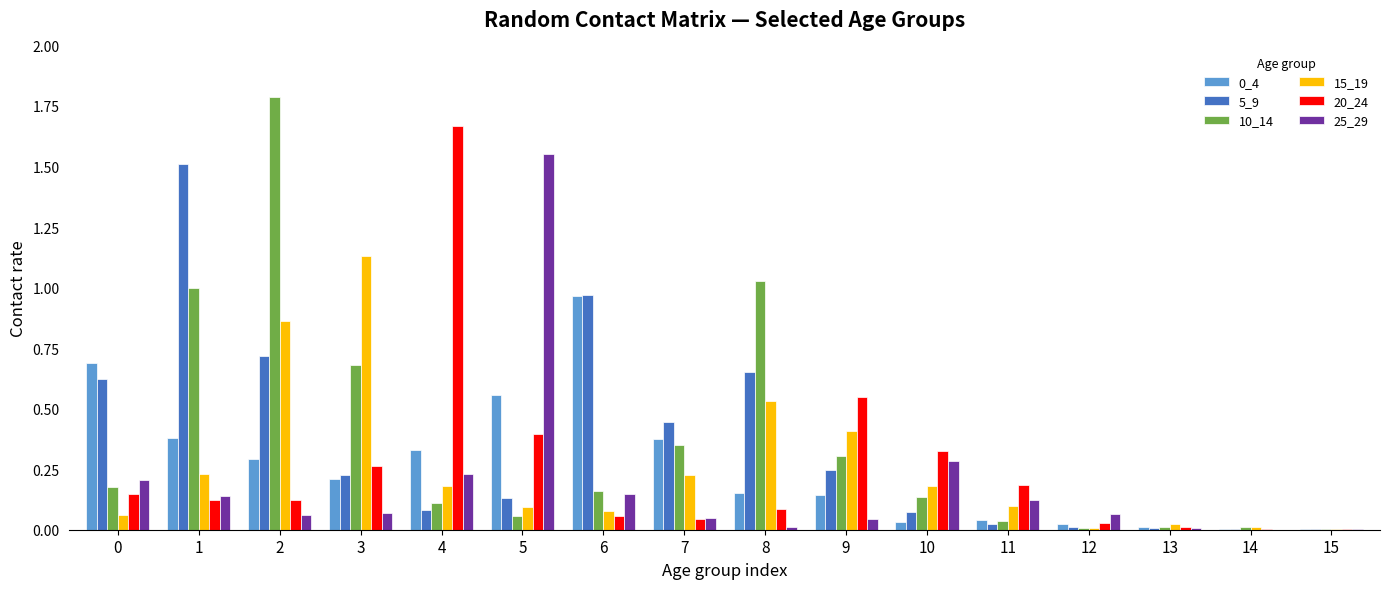

Which category has the highest value in the 20_24 series?

4